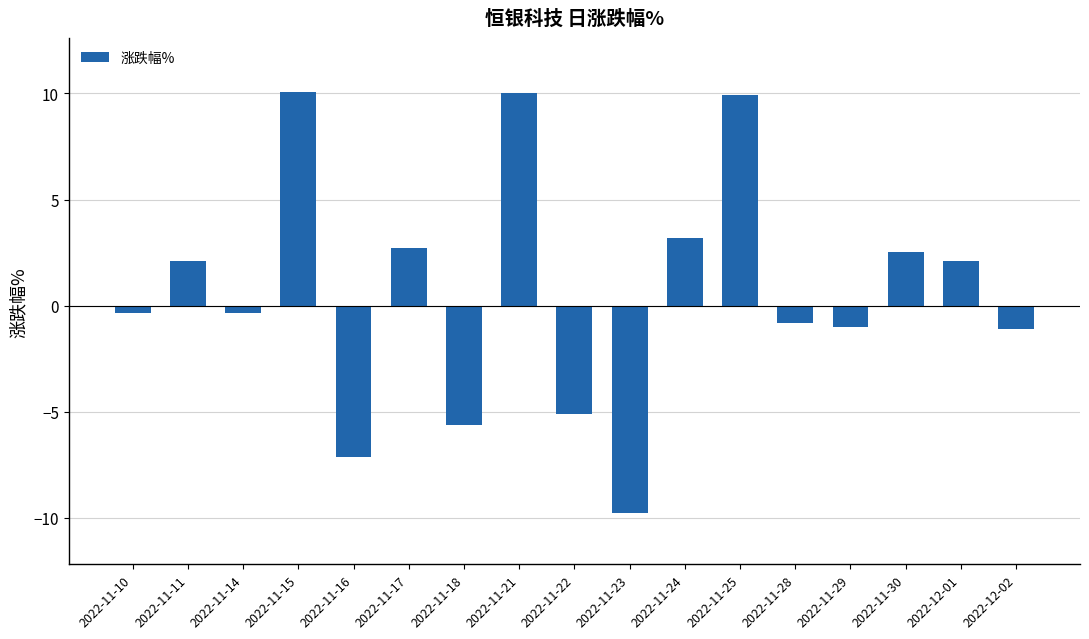

The value at 2022-11-15 is 3.2. True or false?

False